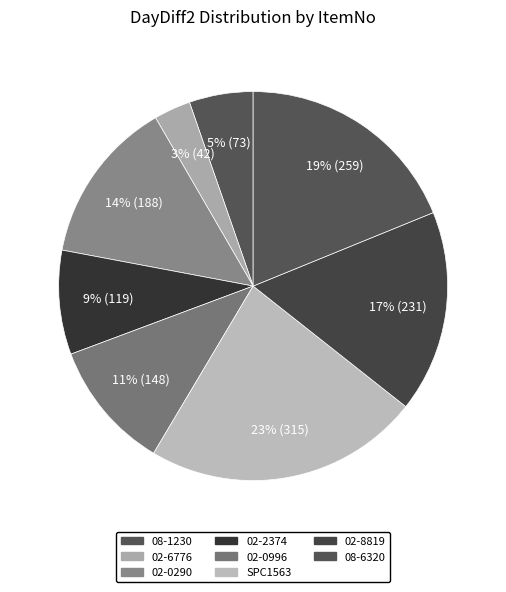

What is the total percentage of 02-2374 and 08-1230?

14.0%